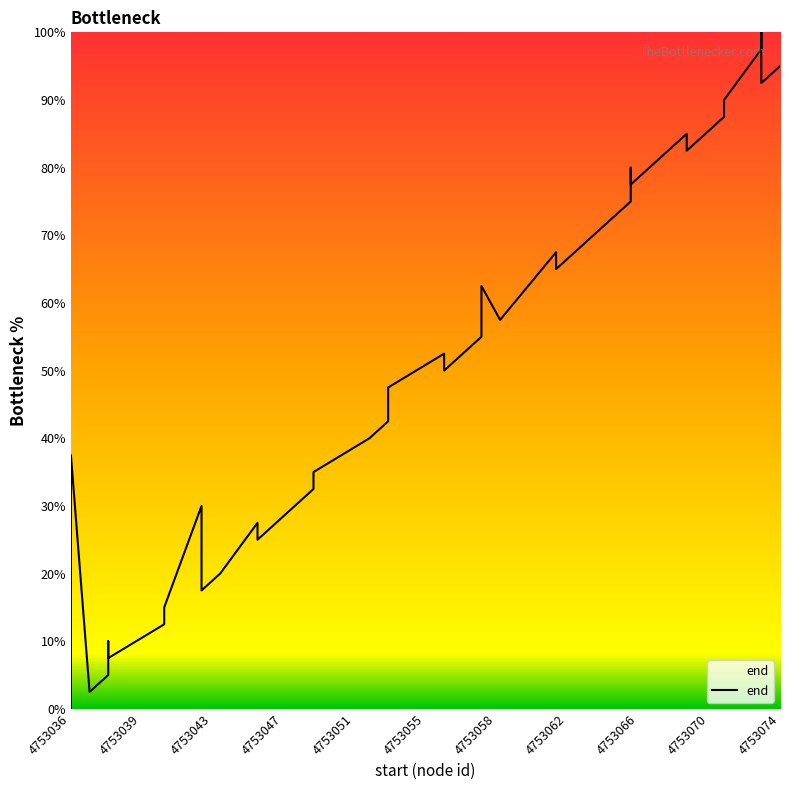

Is it true that the value at 31 is 25.7?

False